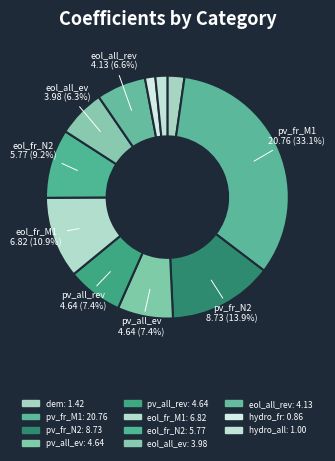

Is there any slice that represents more than half of the pie?

No